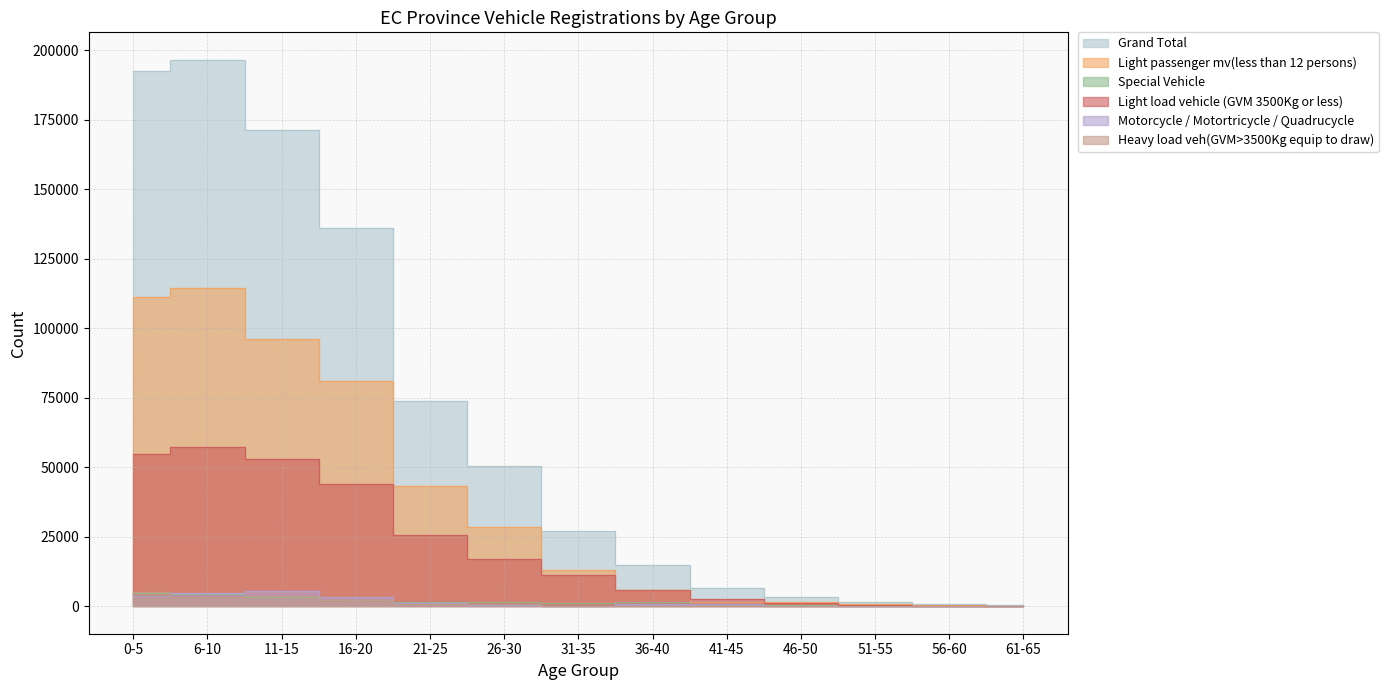

The Special Vehicle series shows 7260 at 6-10. True or false?

False